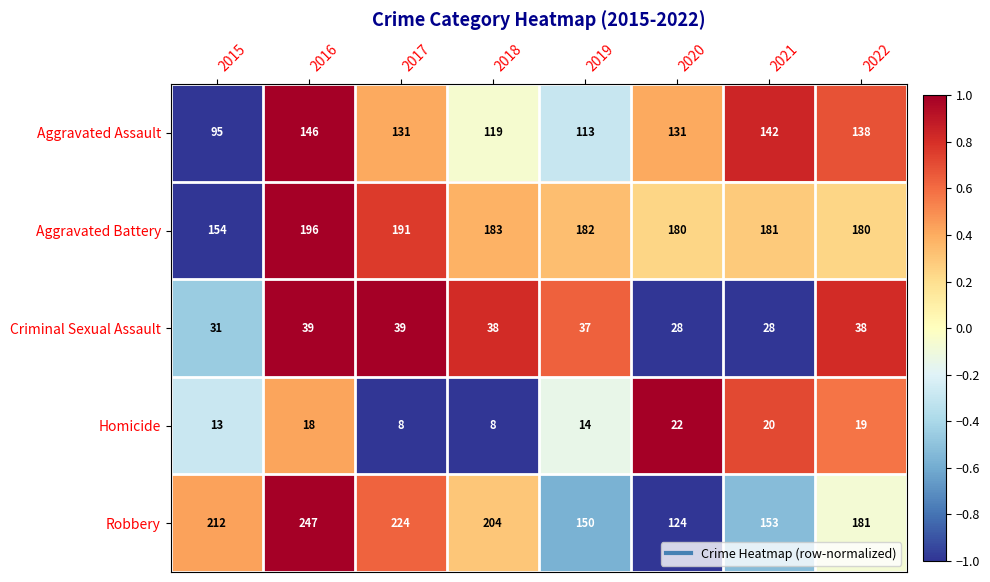

Where does the Robbery series first go above 204?

2015